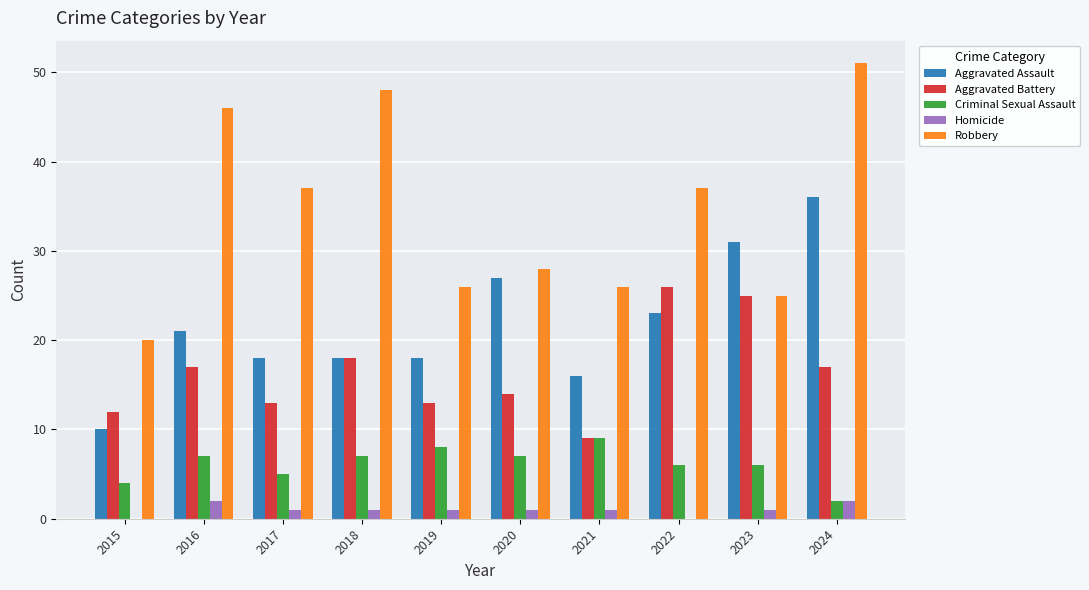

Reading left to right, list all the values displayed in this chart.

Aggravated Assault: 10	21	18	18	18	27	16	23	31	36
Aggravated Battery: 12	17	13	18	13	14	9	26	25	17
Criminal Sexual Assault: 4	7	5	7	8	7	9	6	6	2
Homicide: 0	2	1	1	1	1	1	0	1	2
Robbery: 20	46	37	48	26	28	26	37	25	51